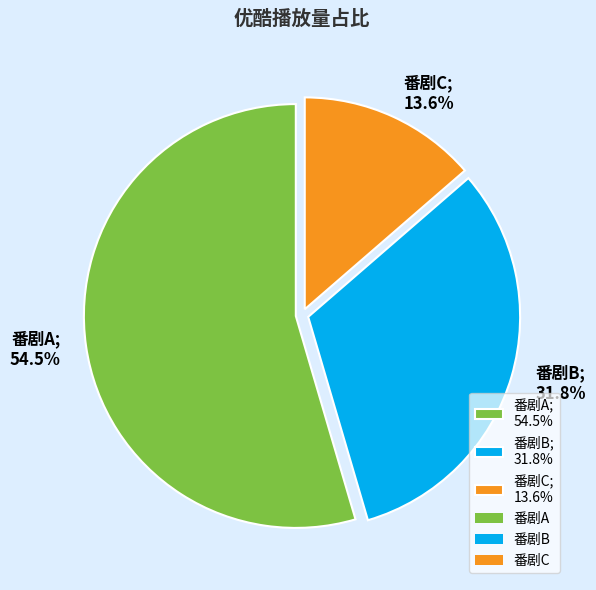

To the nearest percent, what is the average slice percentage?

33%